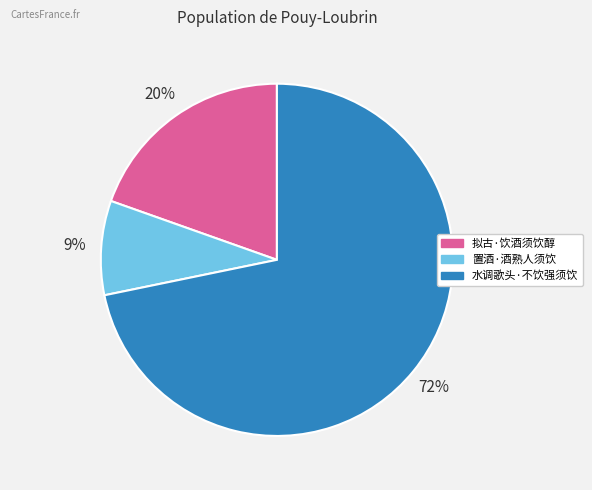

What is the ratio of the value at 拟古·饮酒须饮醇 to the value at 水调歌头·不饮强须饮?

0.3